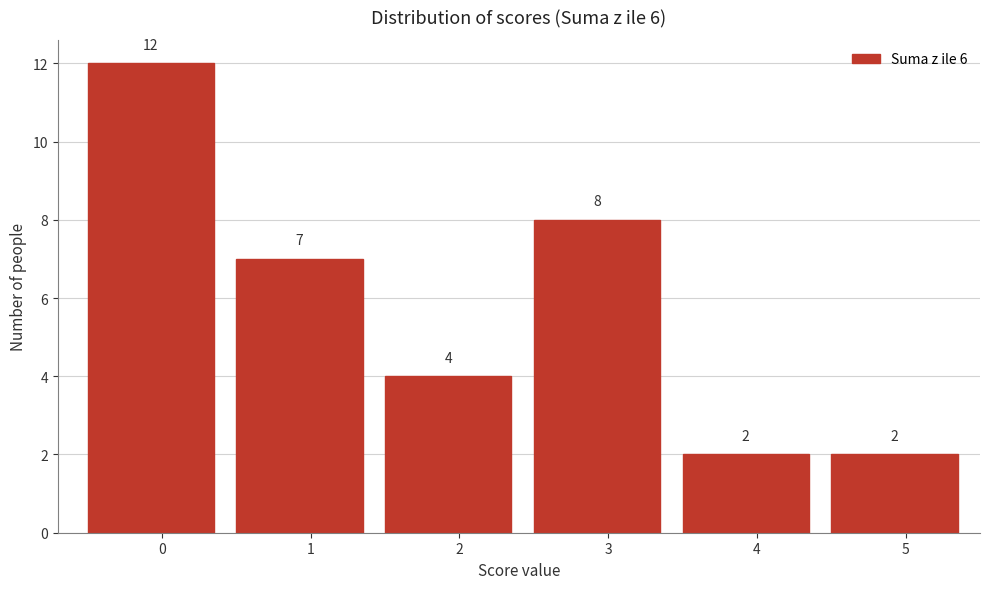

Reading left to right, what are all the values shown in this chart?

0=12	1=7	2=4	3=8	4=2	5=2